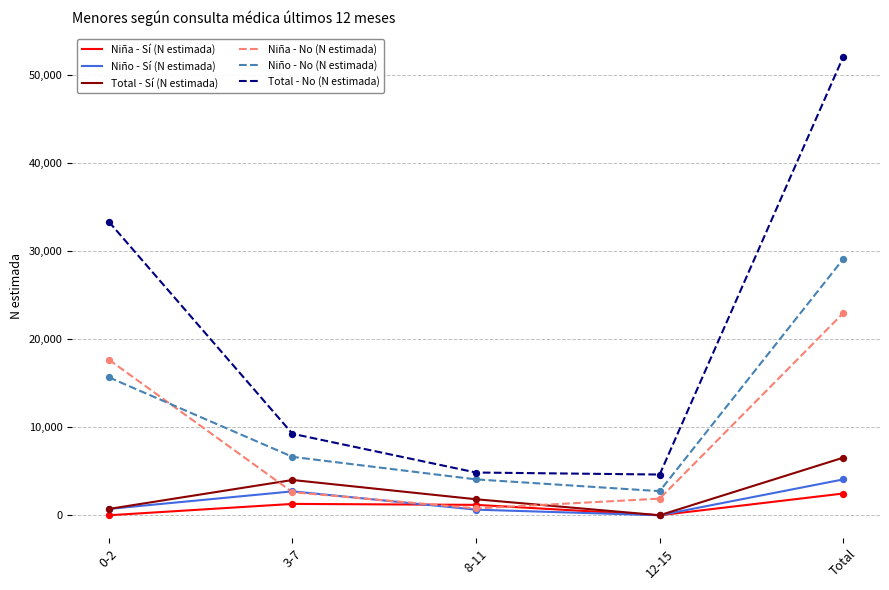

At how many categories does at least one series exceed 6406?

3